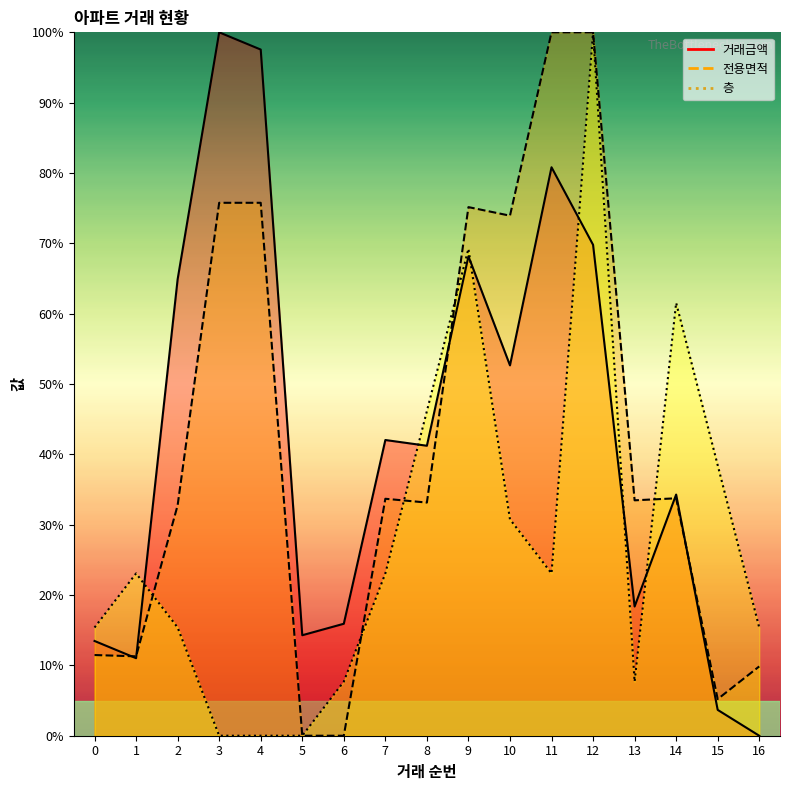

Between which two adjacent categories do 거래금액 and 전용면적 first intersect?

0 and 1